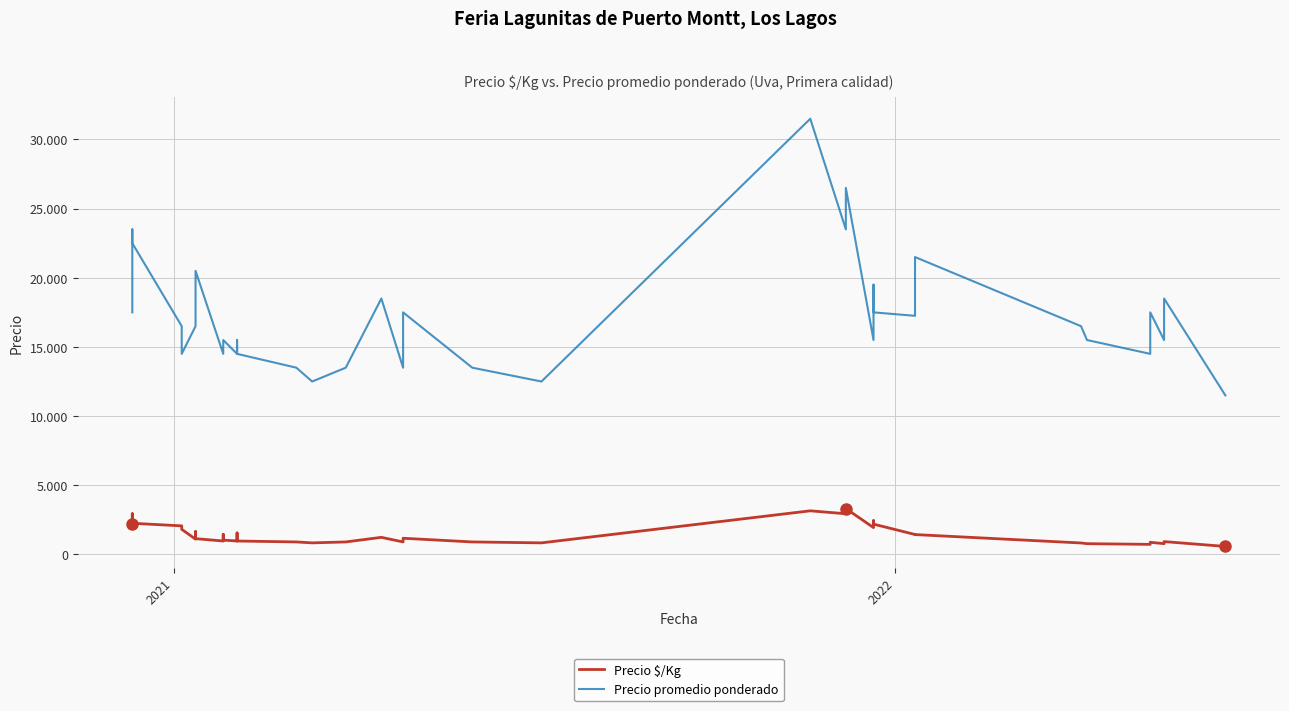

True or false: Precio promedio ponderado has a value of 24453 at 13.

False